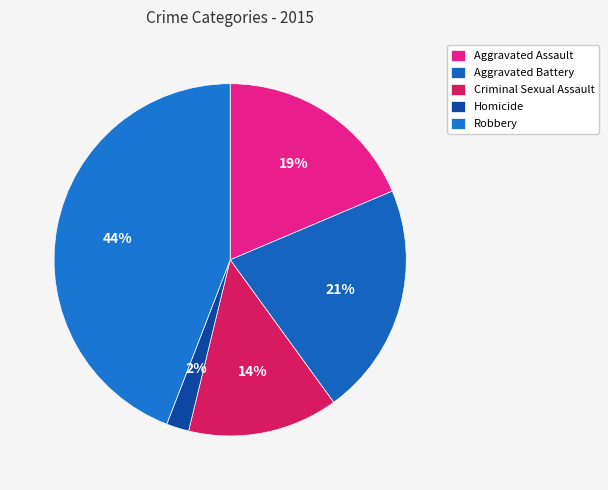

How many slices are in this pie chart?

5